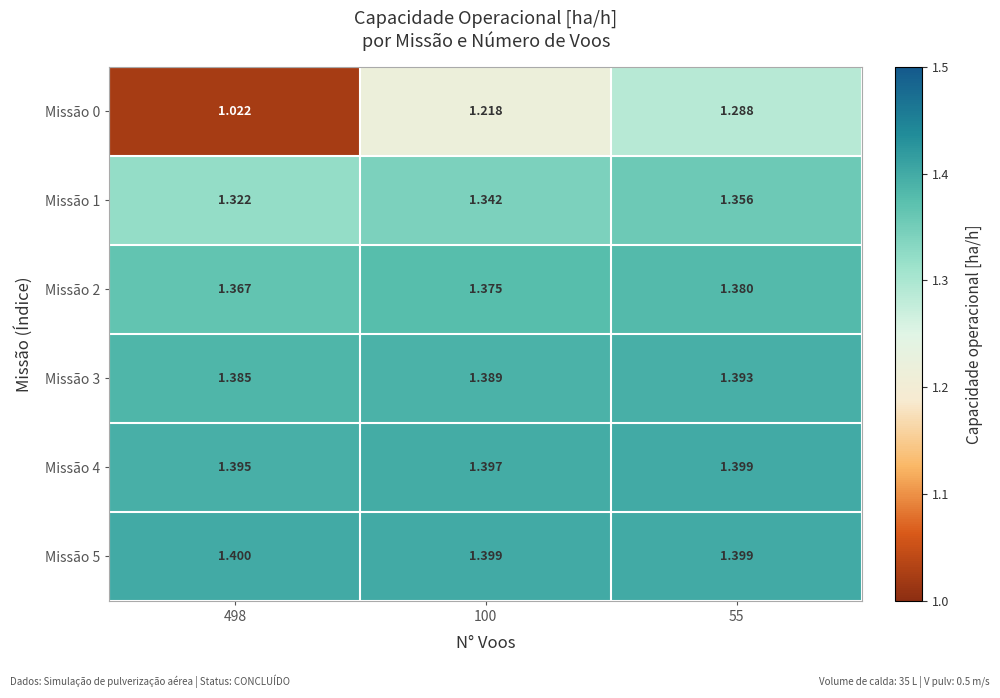

At which category does the chart reach its minimum across all series?

498